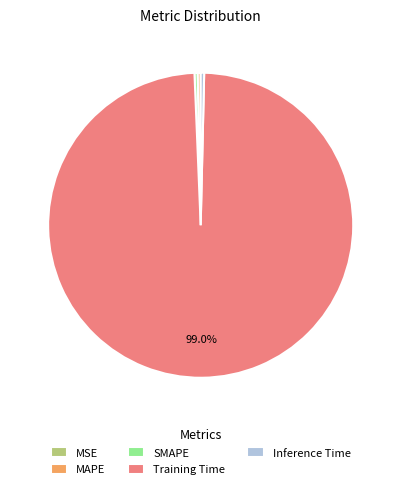

Which category has the biggest portion of the pie?

Training Time